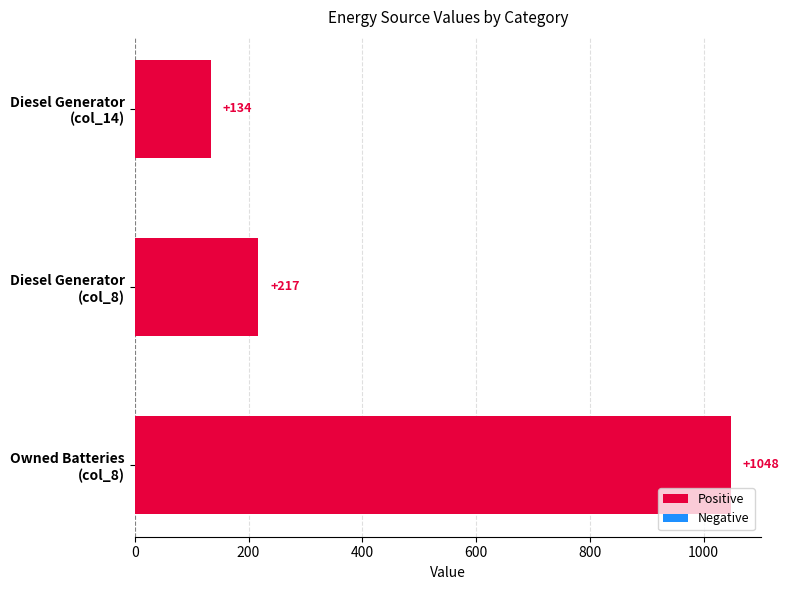

Reading bottom to top, extract all data points from this chart.

1048	217	134